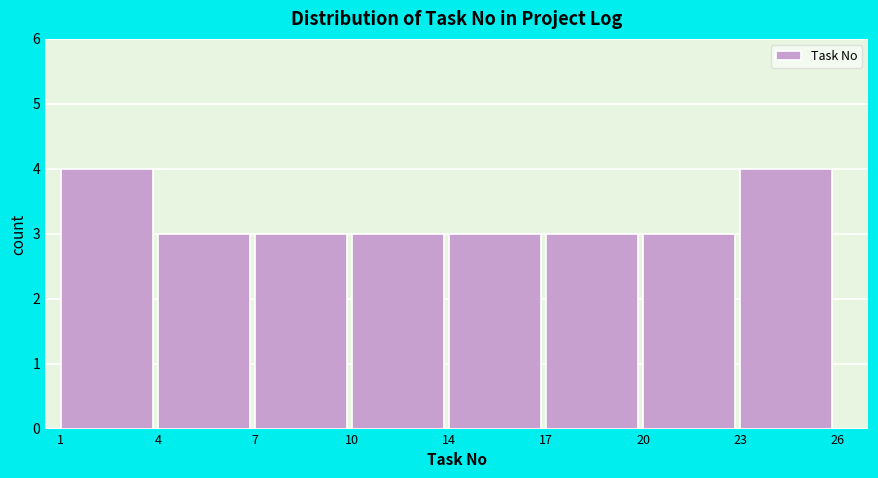

Reading right to left, list all the values displayed in this chart.

4	3	3	3	3	3	3	4